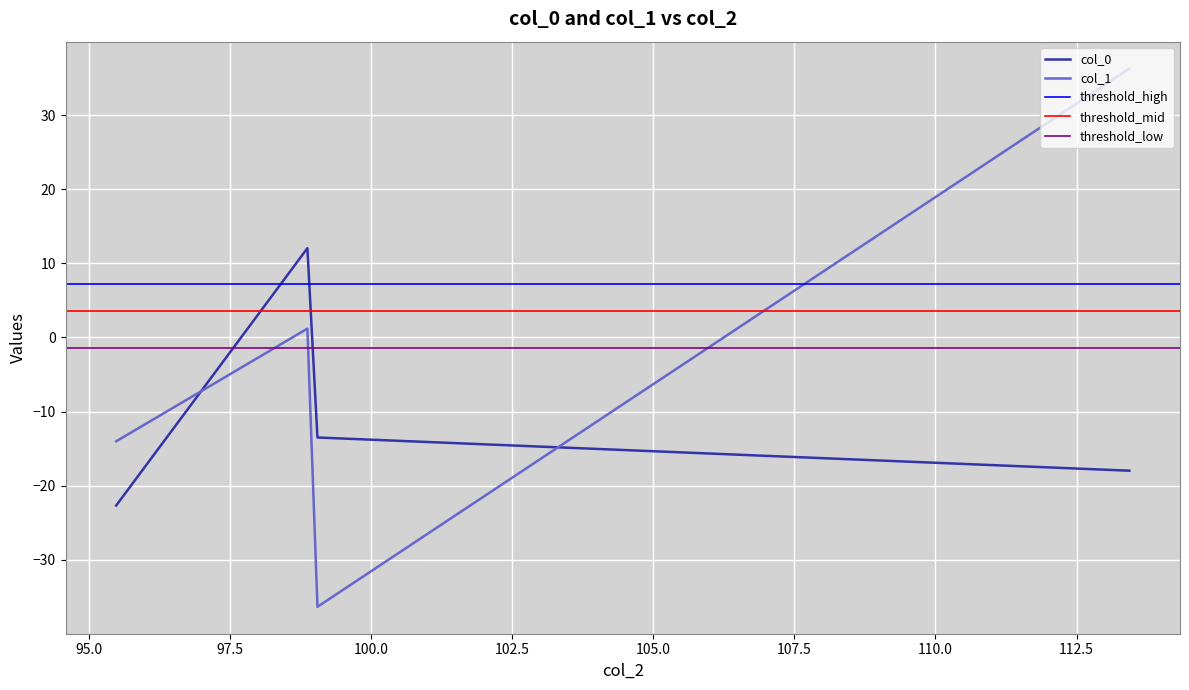

How many lines are shown in the chart?

2